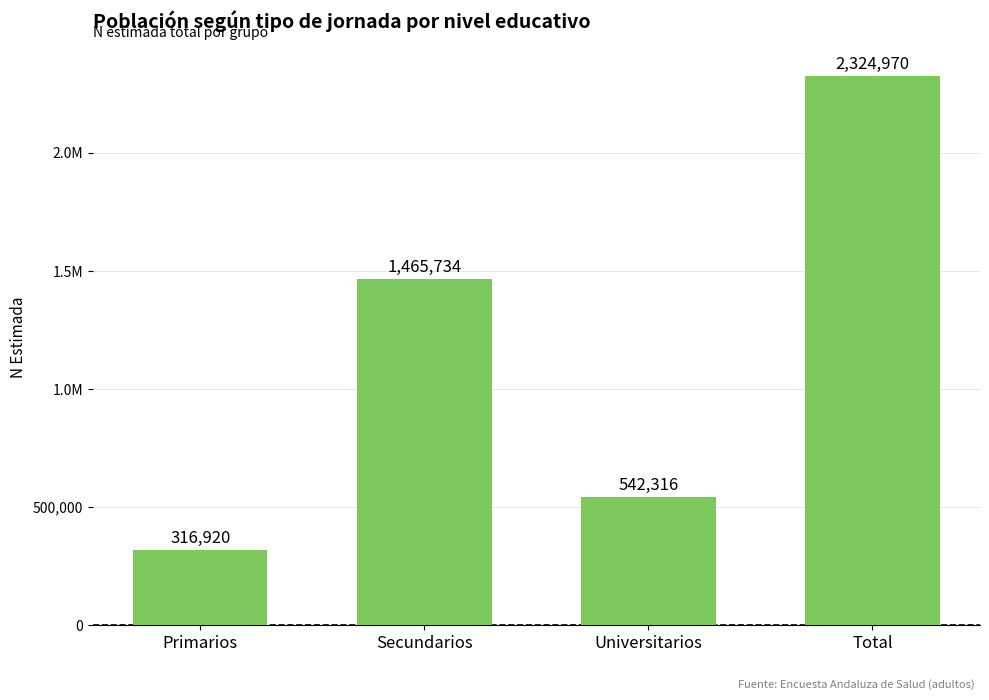

What is the label of the 4th bar from the left?

Total